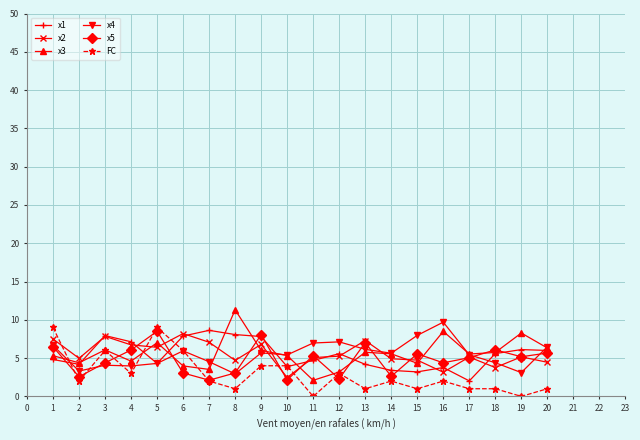

The value of x3 at 7 is 1.7. True or false?

False